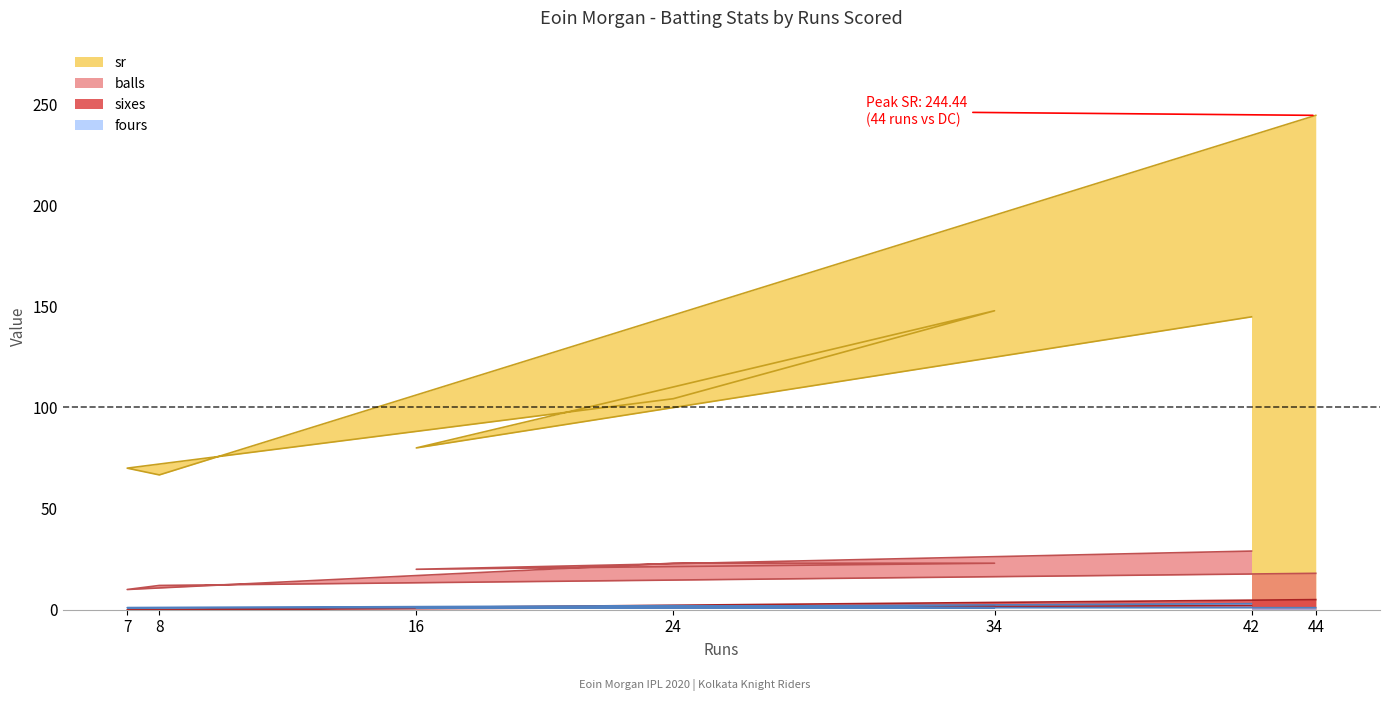

What are all the series names shown in the legend?

sr, balls, sixes, fours